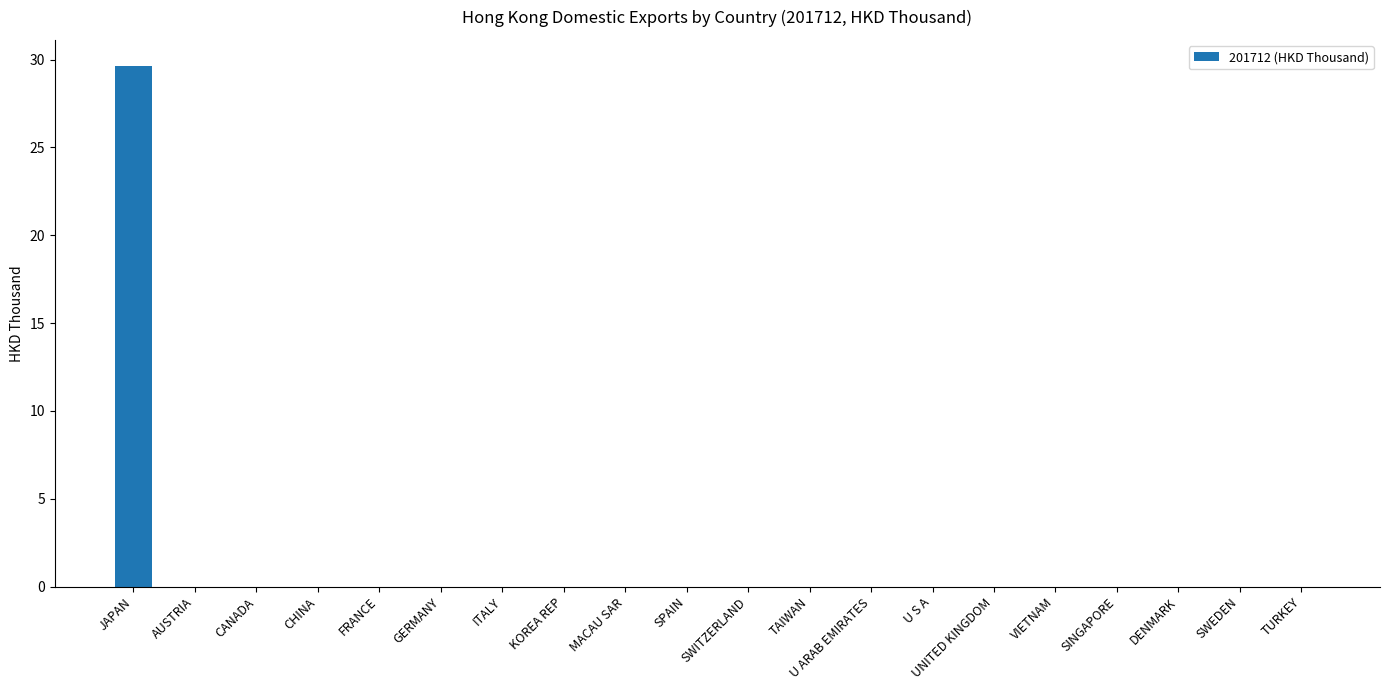

The value at SPAIN is 0.0. True or false?

True